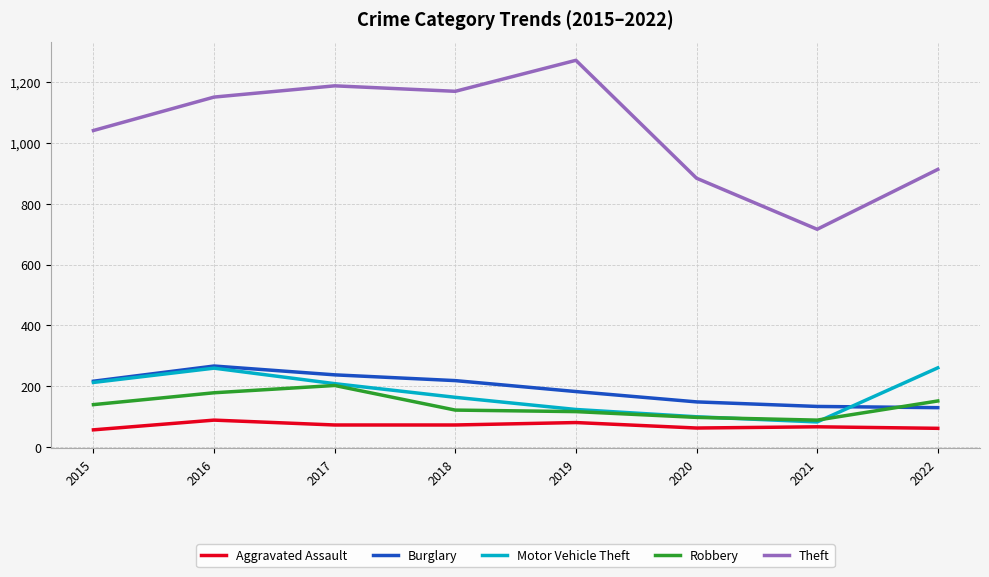

Which series has the largest range (max minus min)?

Theft